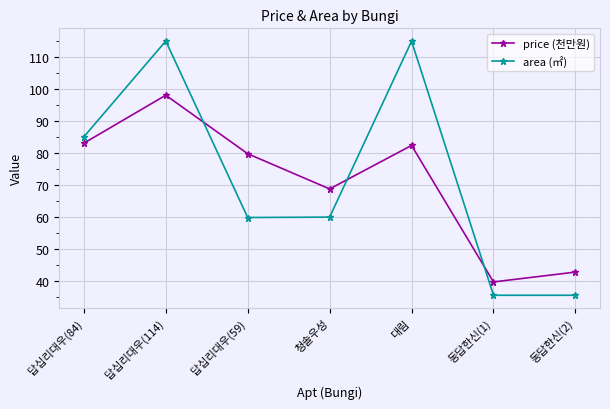

After their last crossing, which series has the higher values: price (천만원) or area (㎡)?

price (천만원)